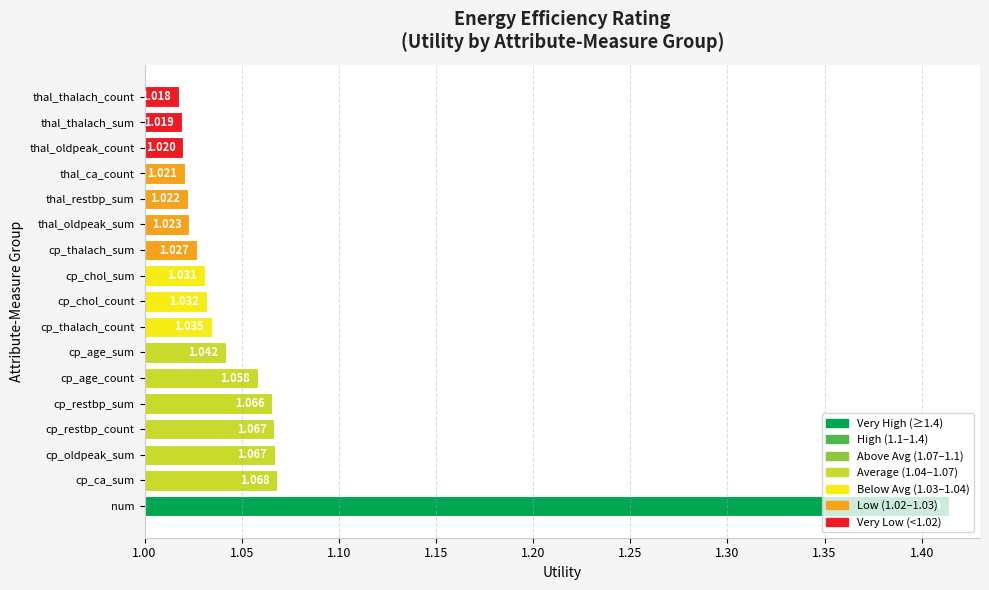

Between cp_restbp_sum and thal_thalach_sum, which is larger?

cp_restbp_sum